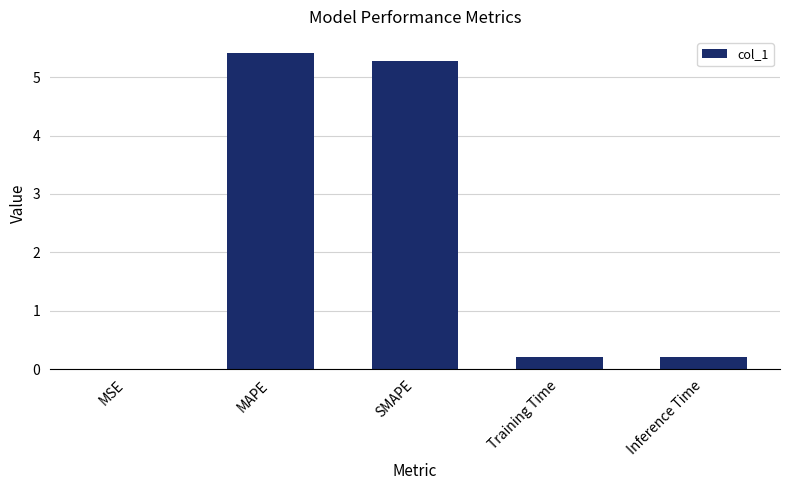

What is the approximate value at SMAPE?

5.3